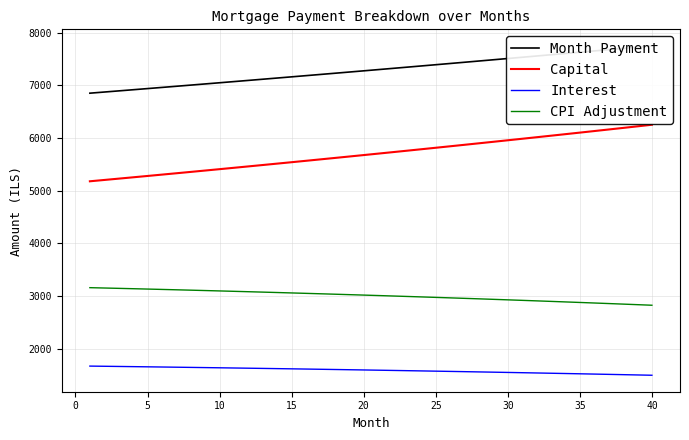

The value of Interest at 20 is 1598.7. True or false?

True